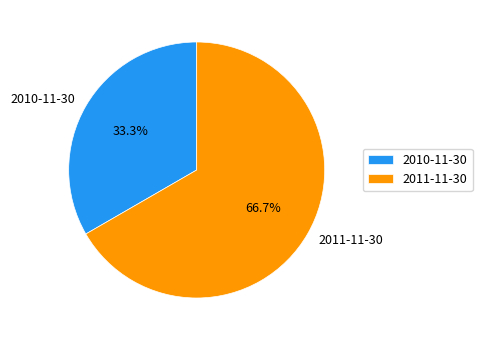

Which category has the biggest portion of the pie?

2011-11-30